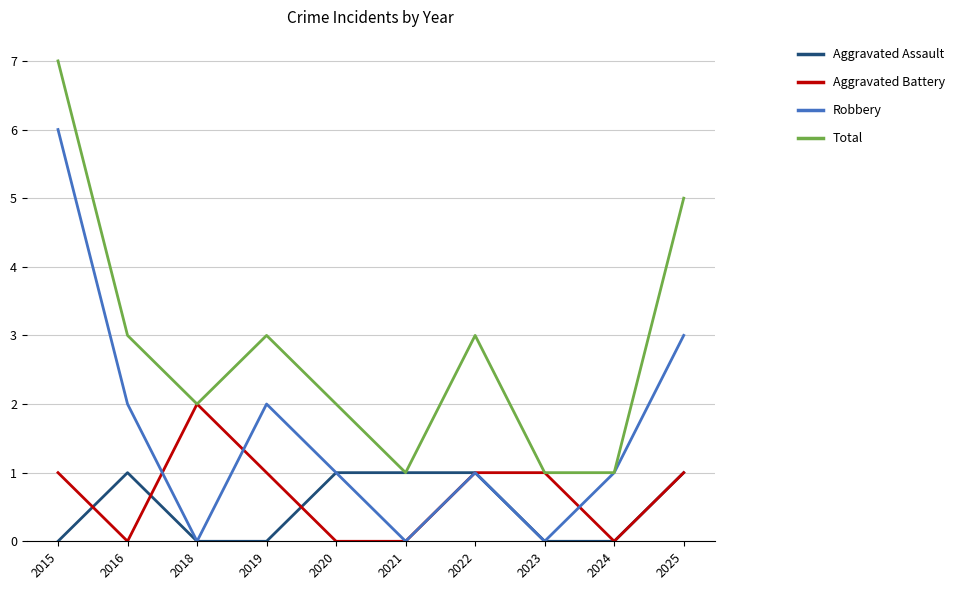

Read the Total value at 2021.

1